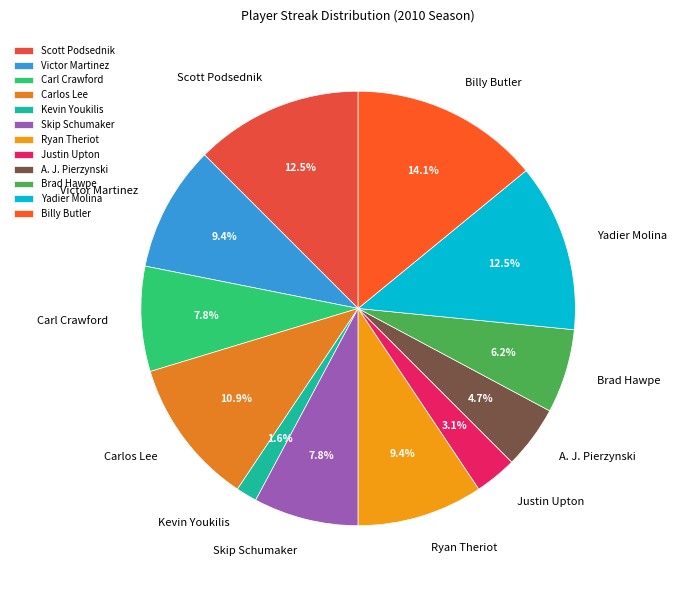

Approximately how many times larger is the value at Carl Crawford compared to Victor Martinez?

0.8